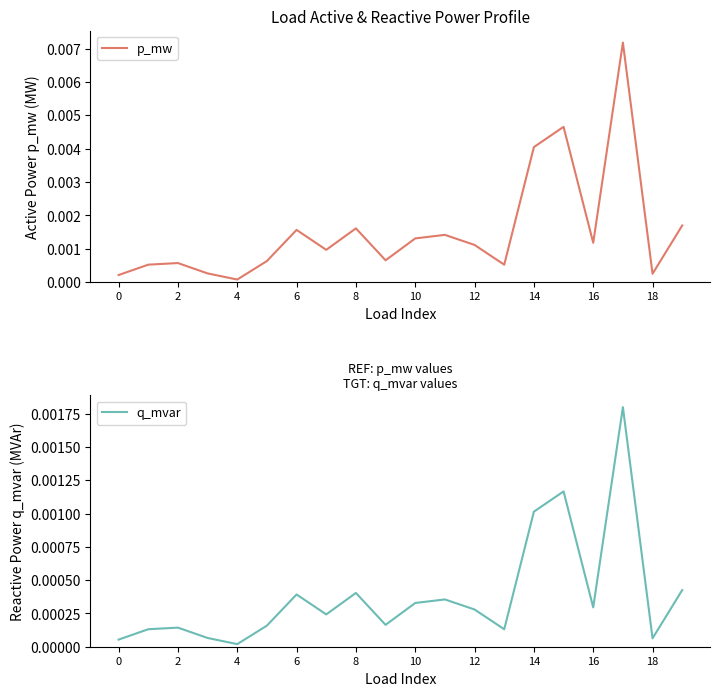

Does the chart have visible grid lines?

No